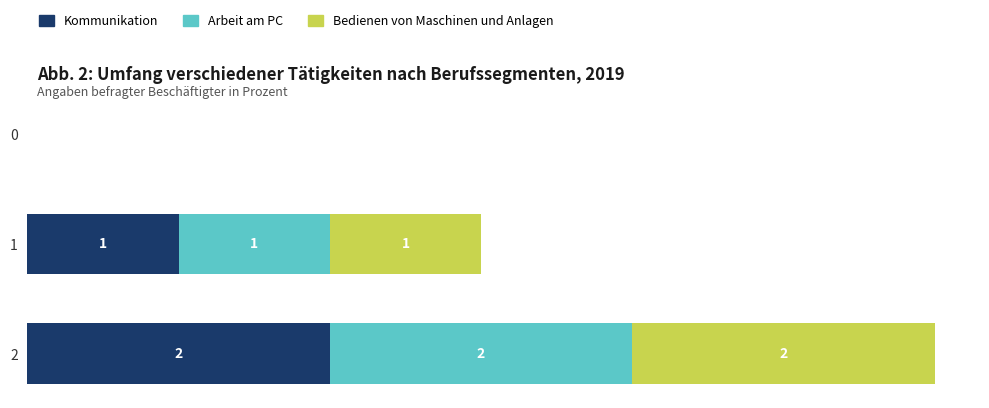

At which category is the sum across all series the highest?

2